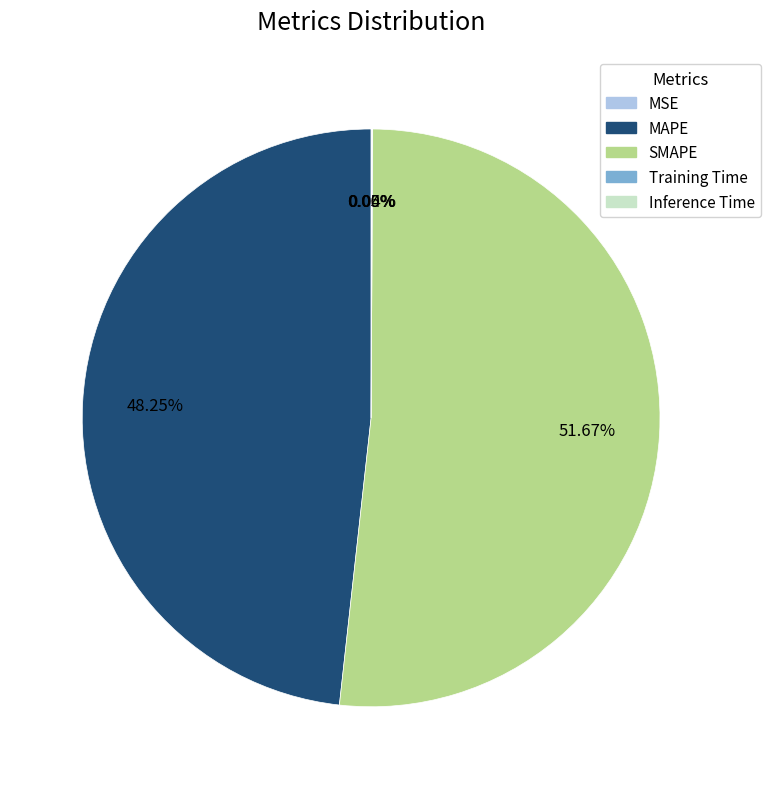

The SMAPE slice represents 52% of the pie. True or false?

True